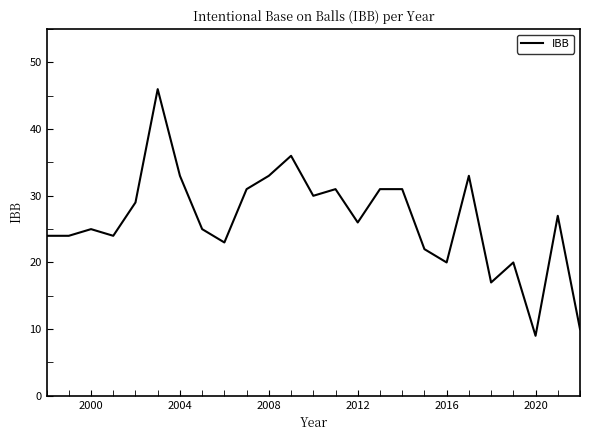

Reading left to right, transcribe all the data shown in this chart.

24	24	25	24	29	46	33	25	23	31	33	36	30	31	26	31	31	22	20	33	17	20	9	27	10